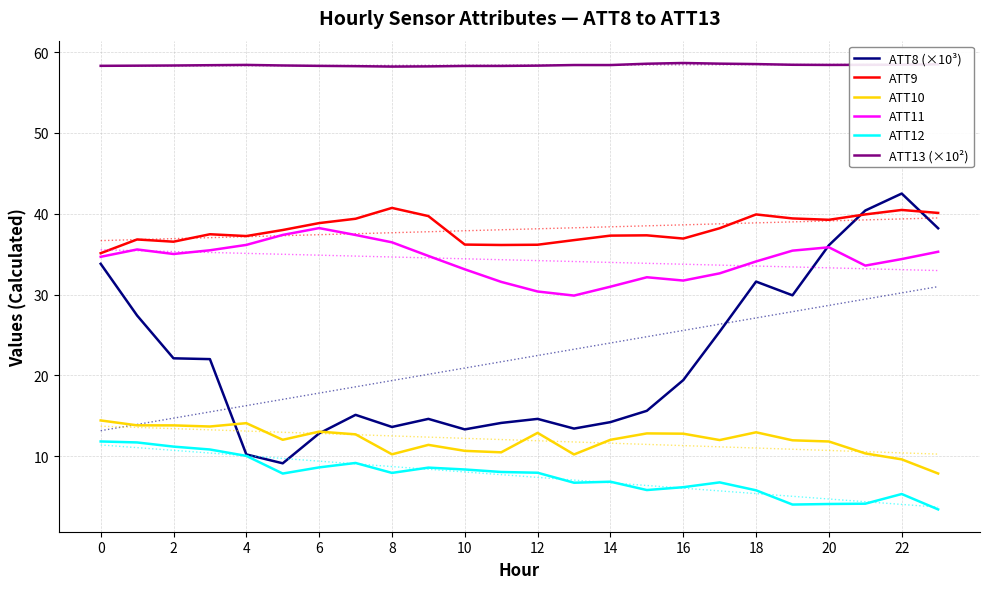

True or false: ATT9 has more than 2 interior local peaks.

True